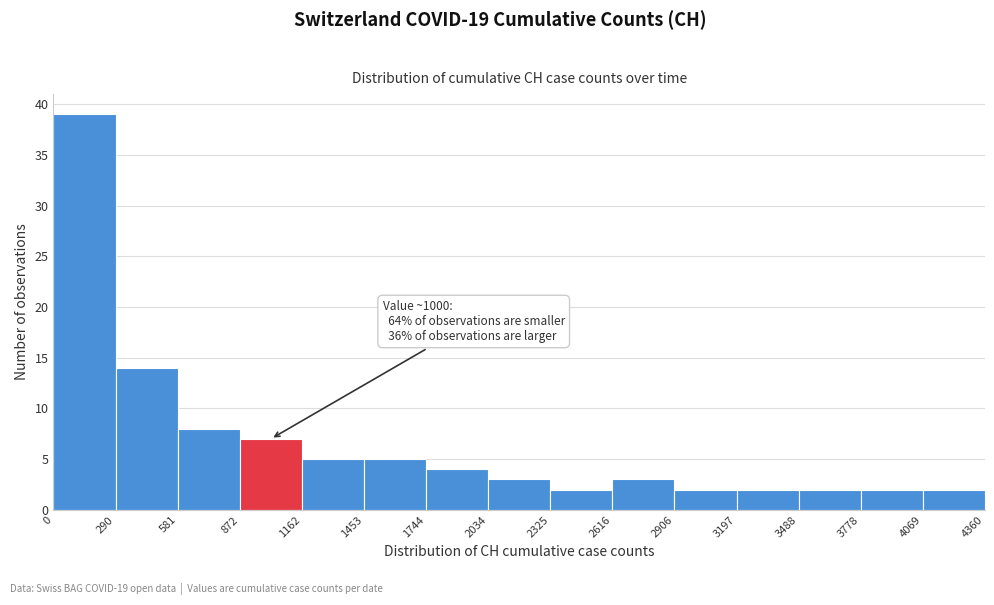

Over which range of the x-axis is the bar tallest?

0 to 290